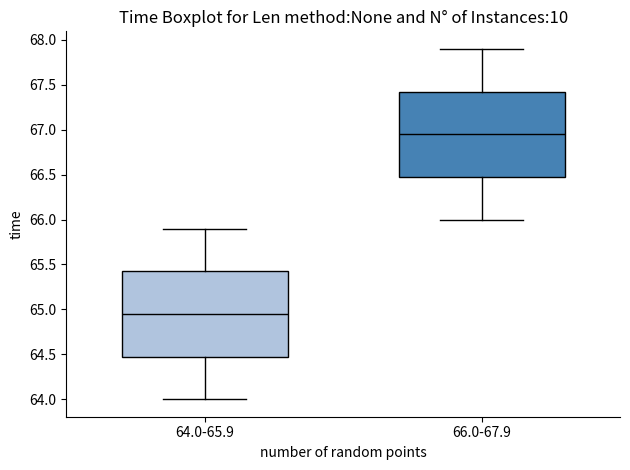

Which box has the highest median line?

66.0-67.9